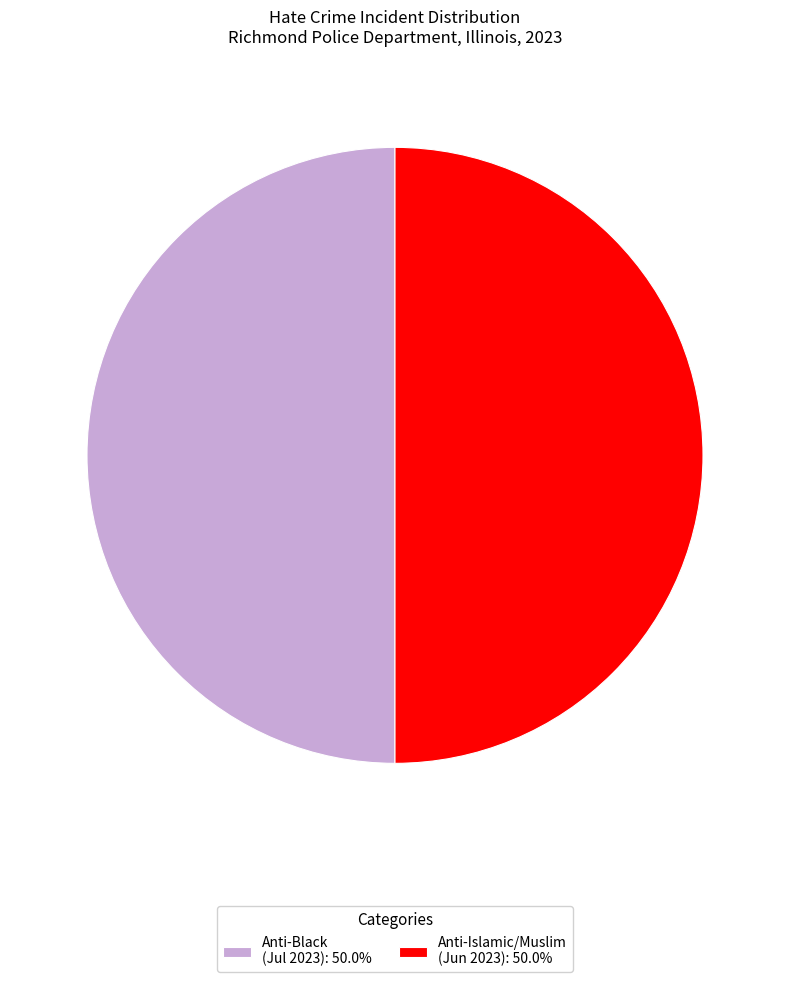

Is the sum of Anti-Islamic/Muslim (Jun 2023): 50.0% and Anti-Black (Jul 2023): 50.0% greater than half?

Yes